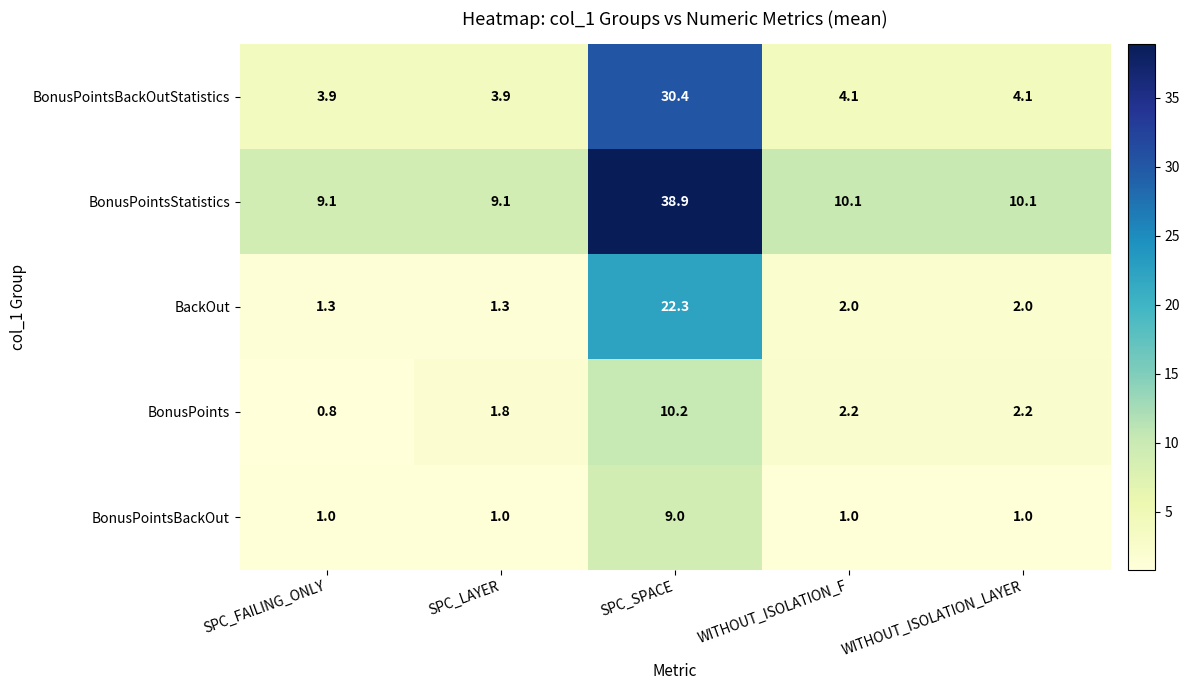

True or false: BonusPointsBackOut has a value of 1.0 at WITHOUT_ISOLATION_LAYER.

True